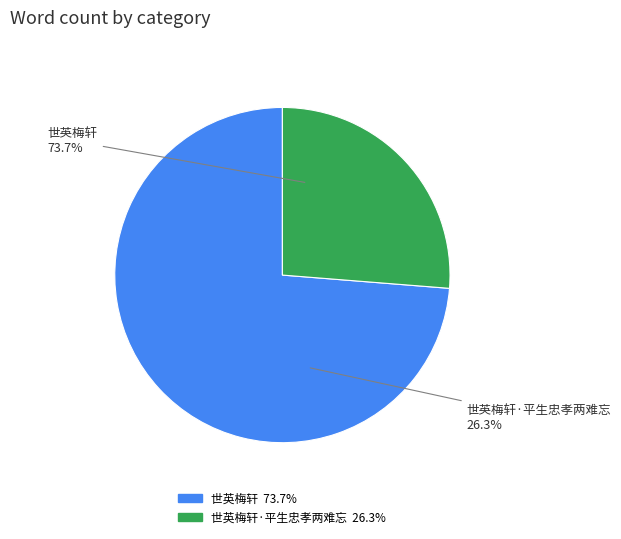

Does 世英梅轩·平生忠孝两难忘 represent more than half of the total?

No